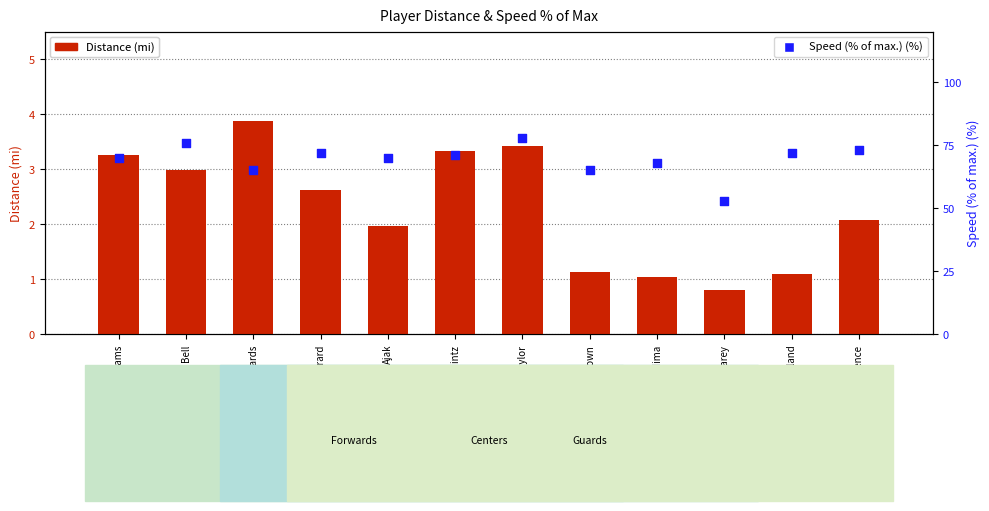

At which category is the sum across all series the highest?

Taylor